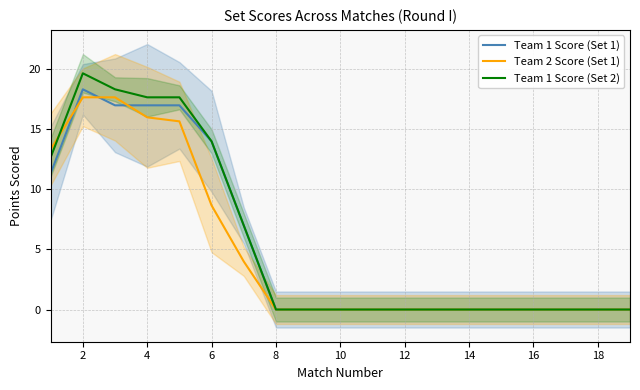

Is it true that Team 2 Score (Set 1) equals 23.9 at 4?

False